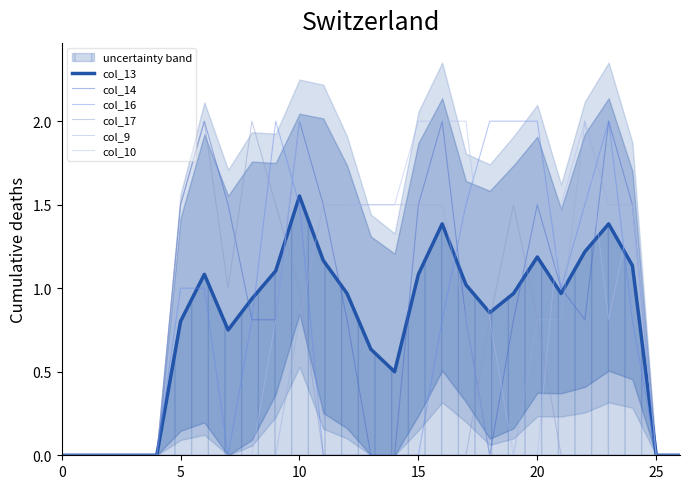

What is the average value of the col_13 series?

0.8